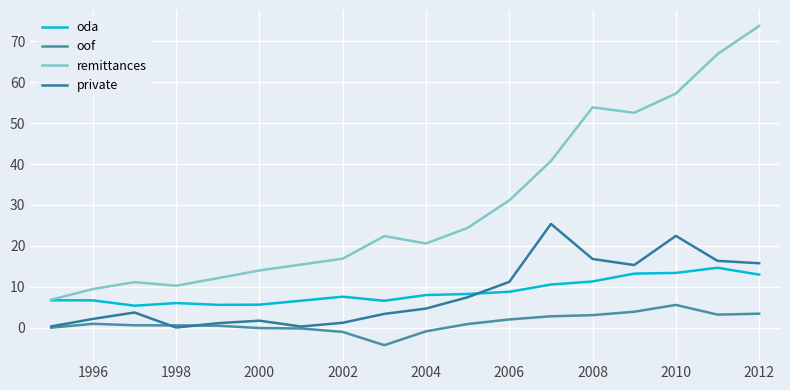

Does the chart display data point markers on the line(s)?

No